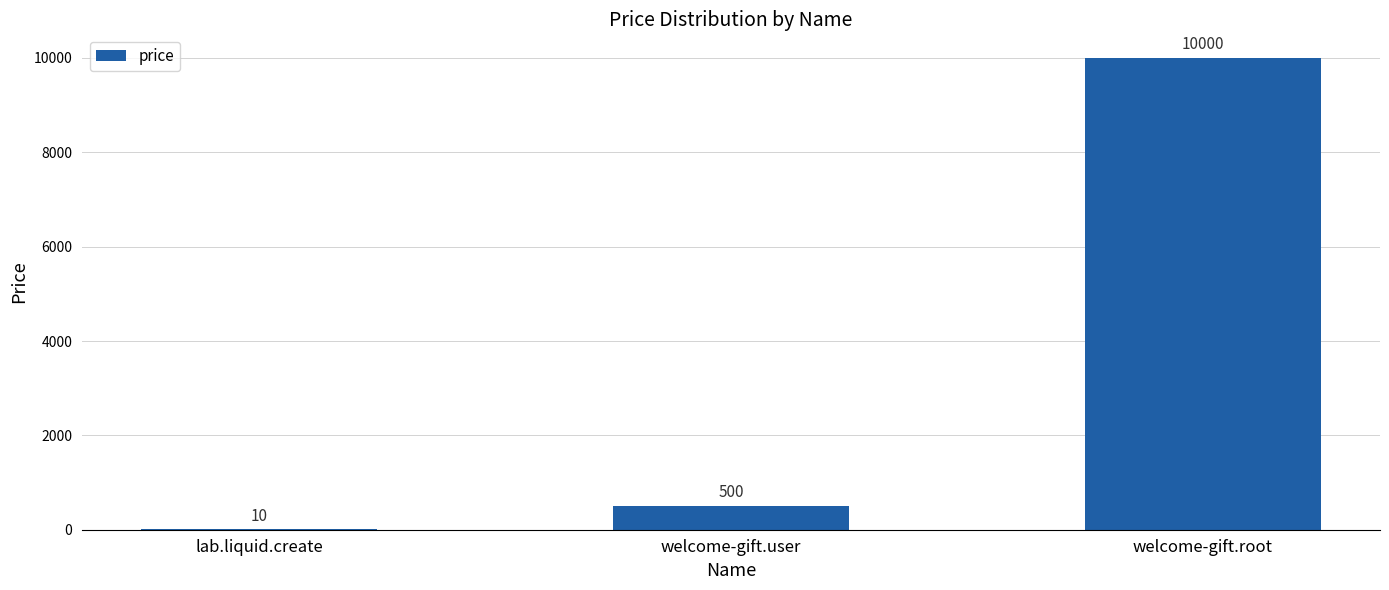

Which has a higher value, welcome-gift.root or lab.liquid.create?

welcome-gift.root